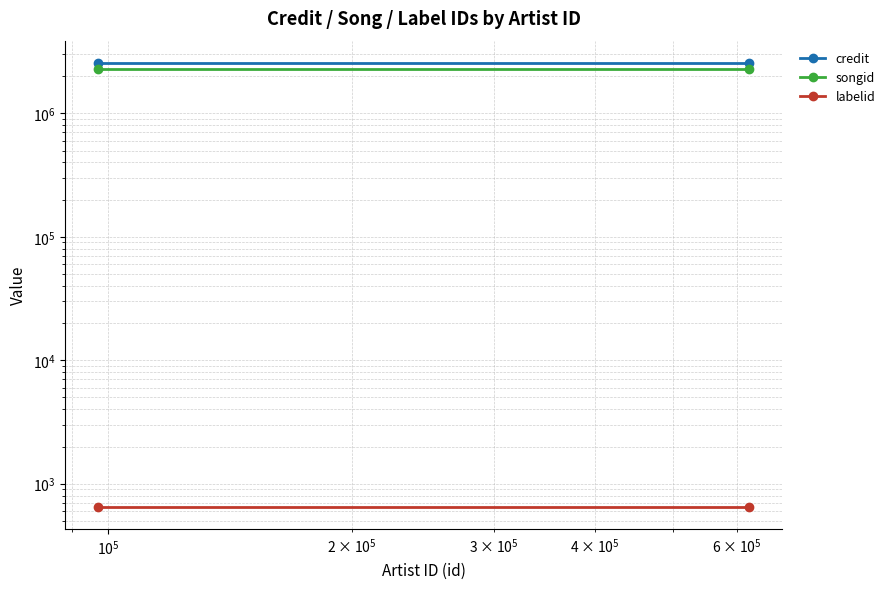

What is the sum of all songid values?

4553286